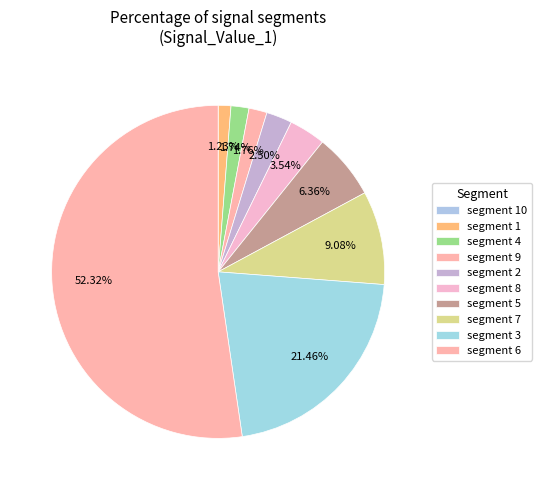

Which category has the smallest portion of the pie?

signal segment 10